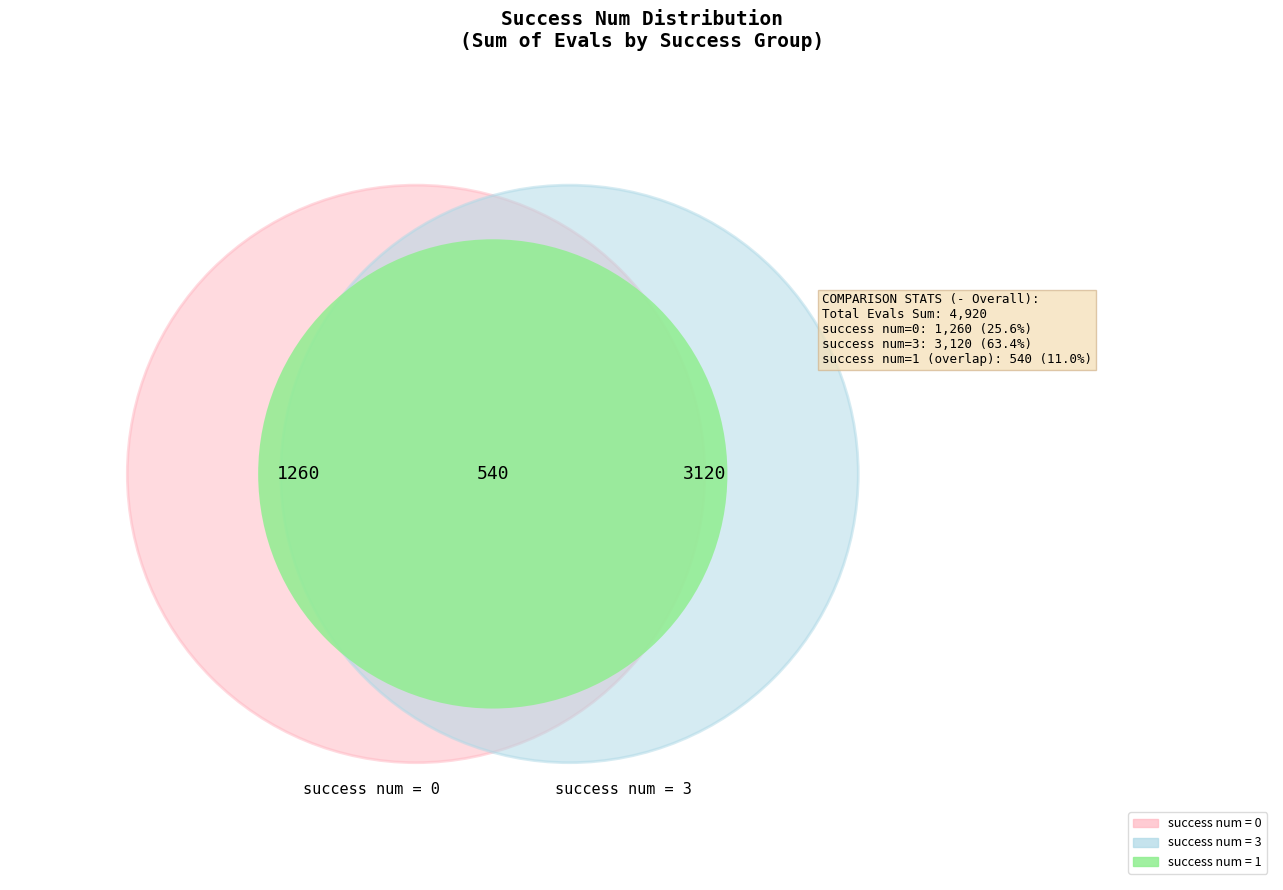

Combined, do 1 and 3 account for over 50%?

Yes